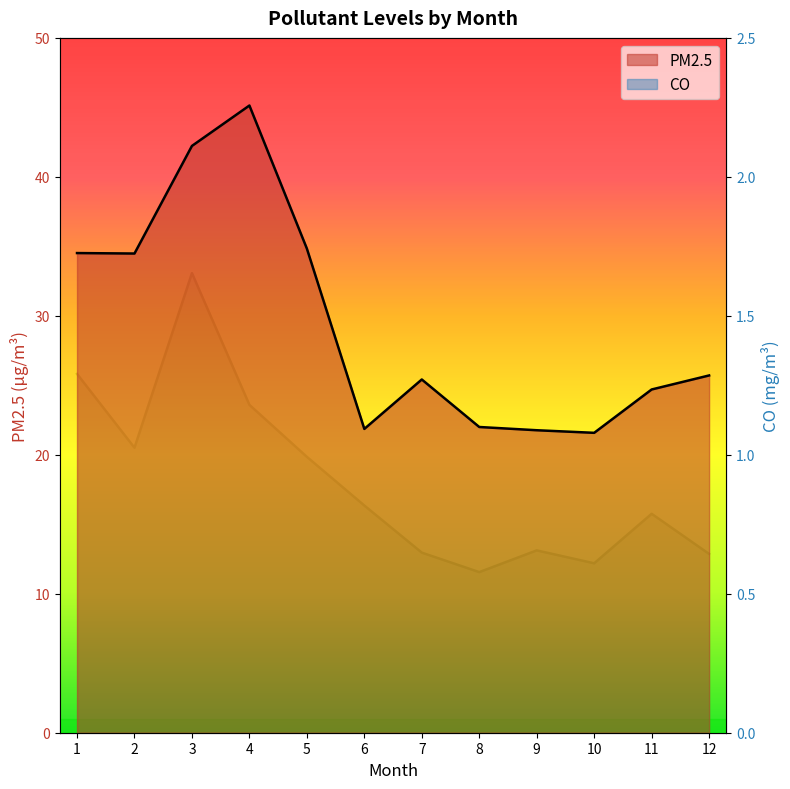

What is the sum of the CO values at 9 and 5?

1.6